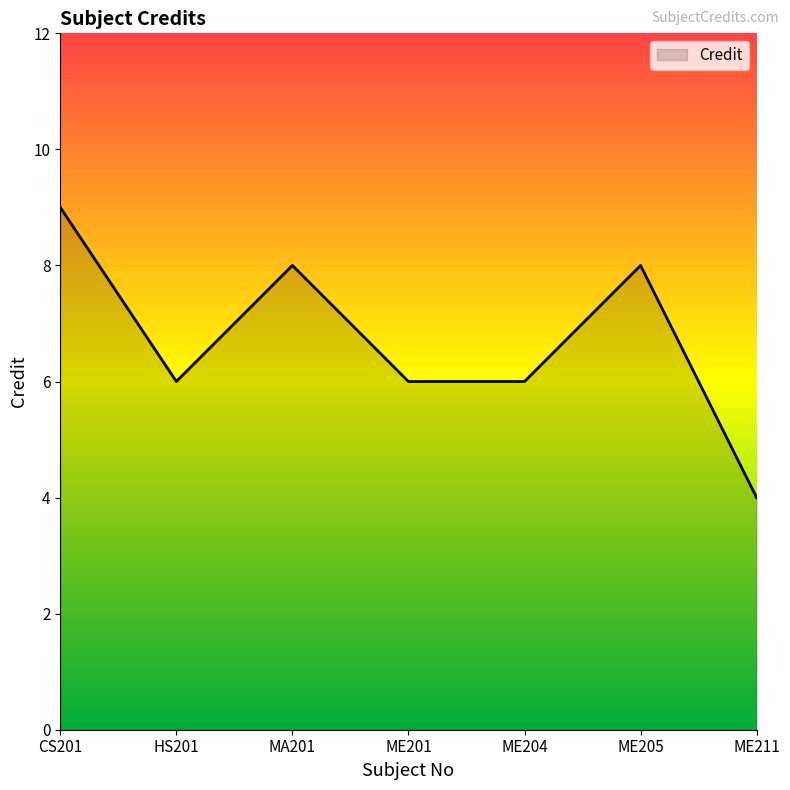

Count the number of categories in the chart.

7